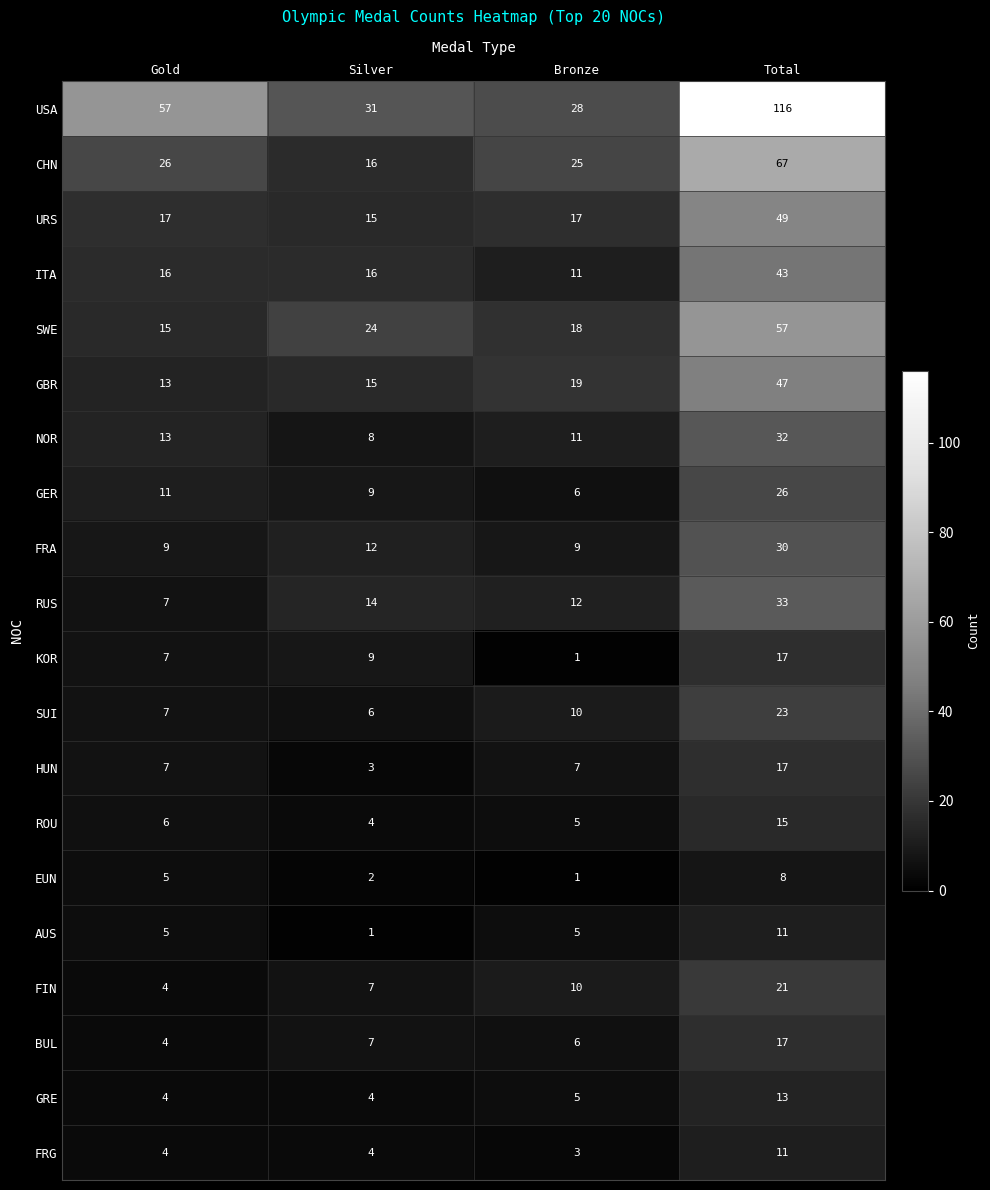

Which series has the largest range (max minus min)?

USA